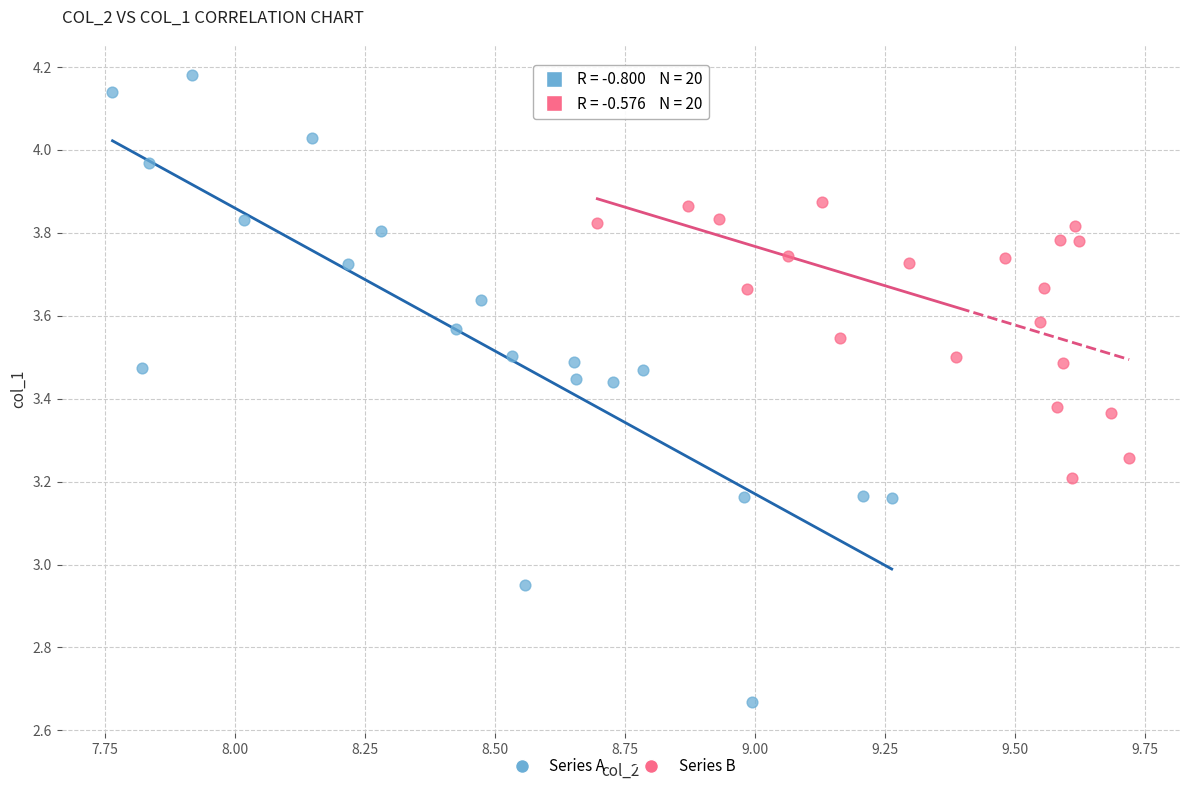

Which series reaches the minimum Y coordinate?

Series A